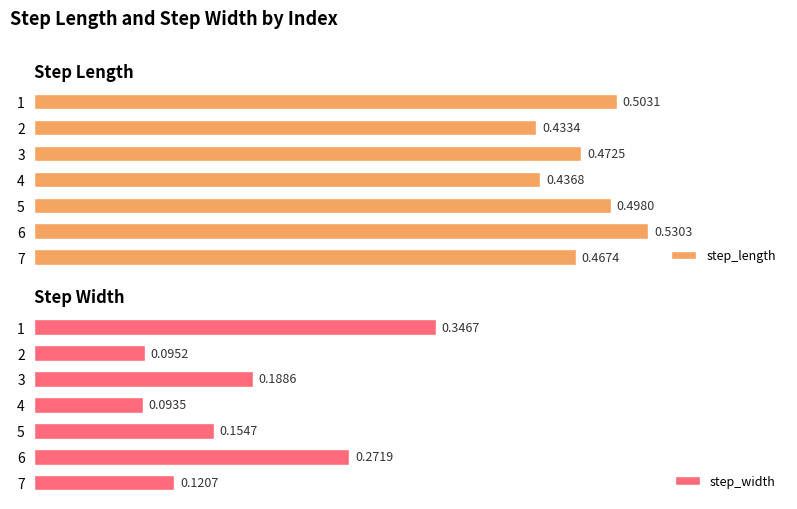

What is the sum of all step_length values?

3.3